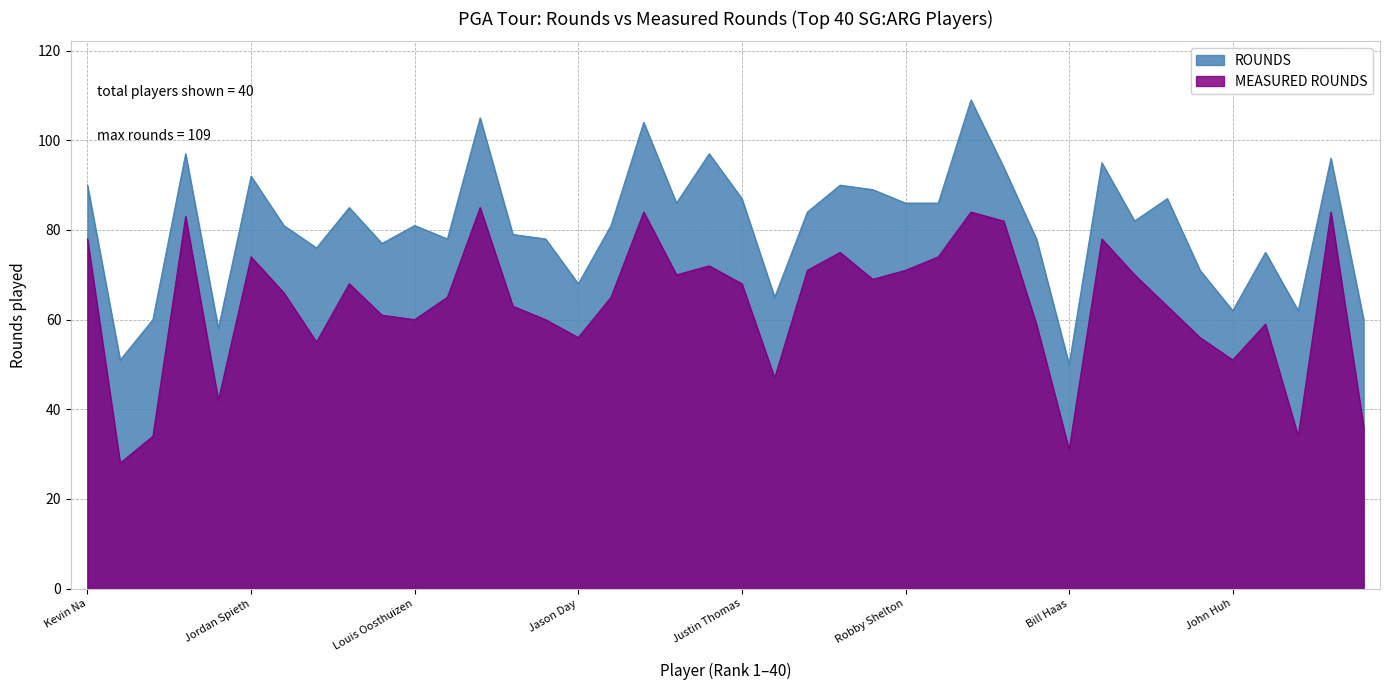

What is the value of the MEASURED ROUNDS point at the 3rd from the left?

34